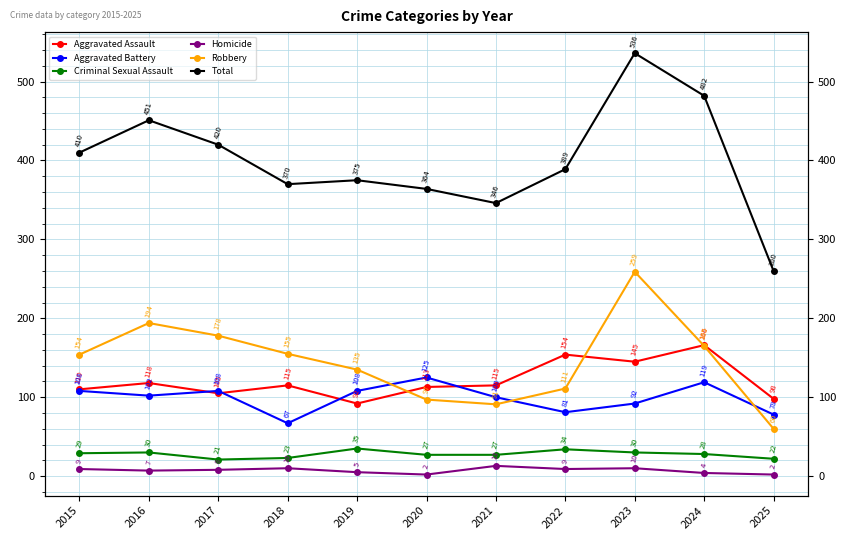

Reading left to right, what are all the values shown in this chart?

Aggravated Assault: 110	118	105	115	92	113	115	154	145	166	98
Aggravated Battery: 108	102	108	67	108	125	100	81	92	119	78
Criminal Sexual Assault: 29	30	21	23	35	27	27	34	30	28	22
Homicide: 9	7	8	10	5	2	13	9	10	4	2
Robbery: 154	194	178	155	135	97	91	111	259	165	60
Total: 410	451	420	370	375	364	346	389	536	482	260